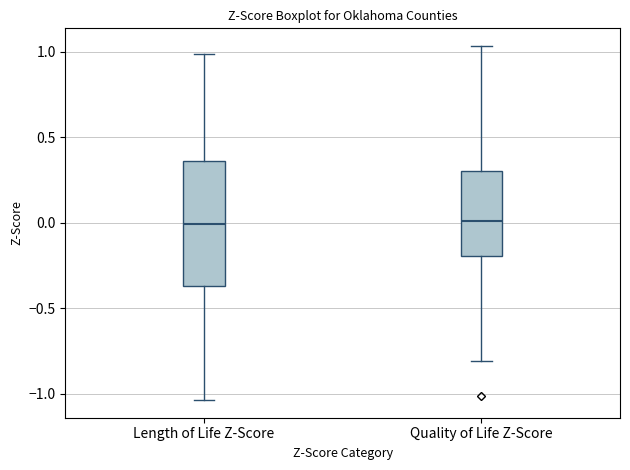

Reading left to right, transcribe this box plot: for each box, give where its median line is, the range the box spans, and where its two whiskers end, as read against the y-axis. The values are not printed on the chart, so give them approximately, as read against the axis.

Length of Life Z-Score: median 0.00, box -0.35 to 0.35, whiskers -1.05 to 1.00
Quality of Life Z-Score: median 0.00, box -0.20 to 0.30, whiskers -0.80 to 1.05